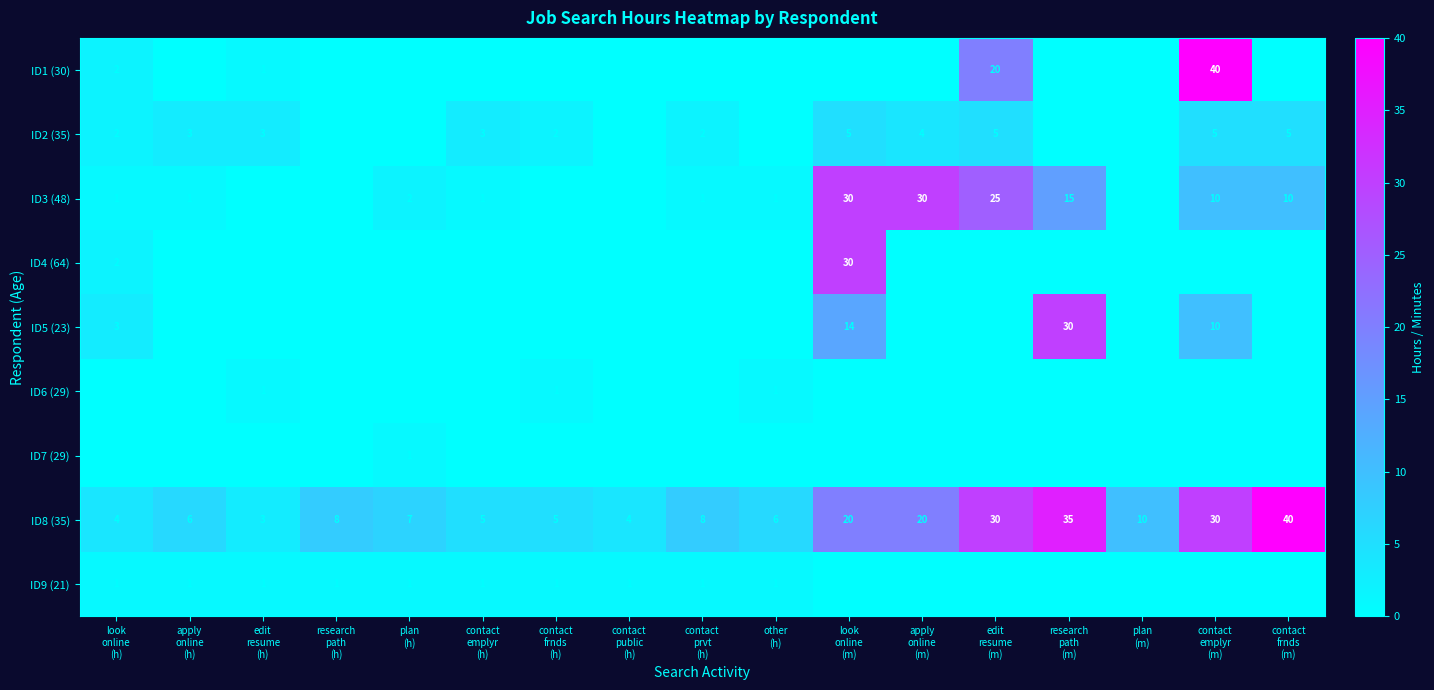

Which series has the largest total across all categories?

ID8 (35)